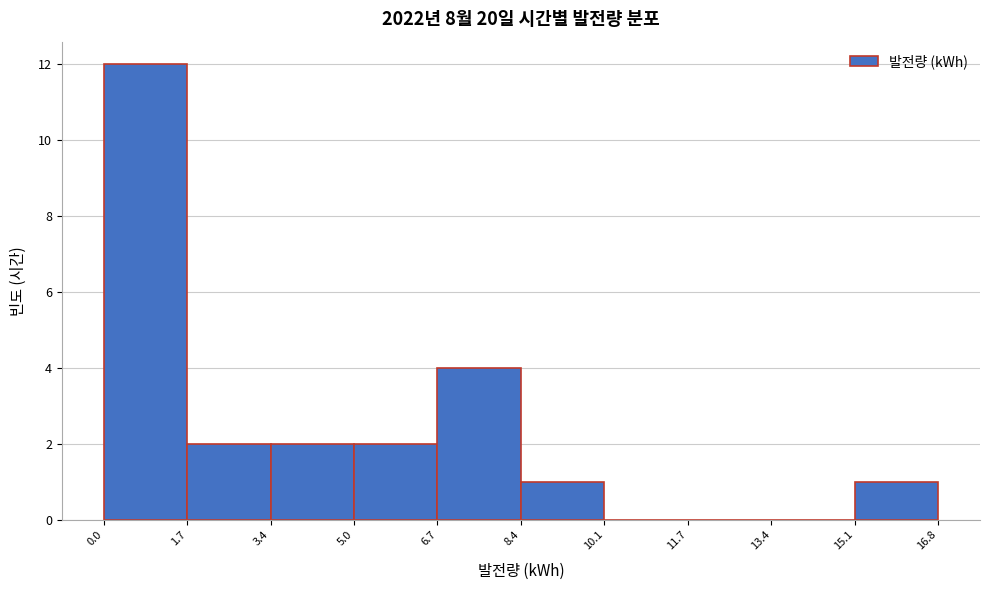

How tall is the bar that spans 3.4 to 5.0 on the x-axis? The values are not printed on the chart, so give them approximately, as read against the axis.

2